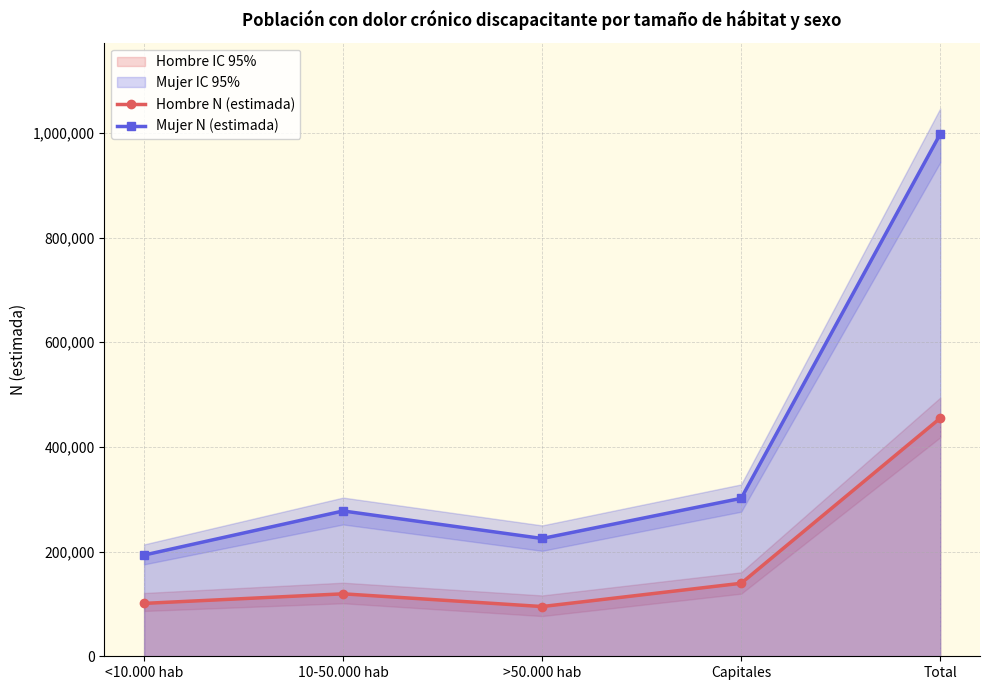

How many data points does each series have?

5